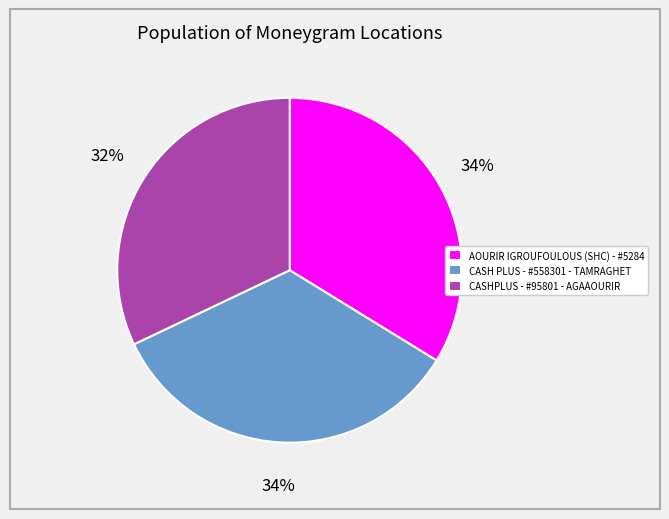

To the nearest percent, what portion does AOURIR IGROUFOULOUS (SHC) - #5284 represent?

34%